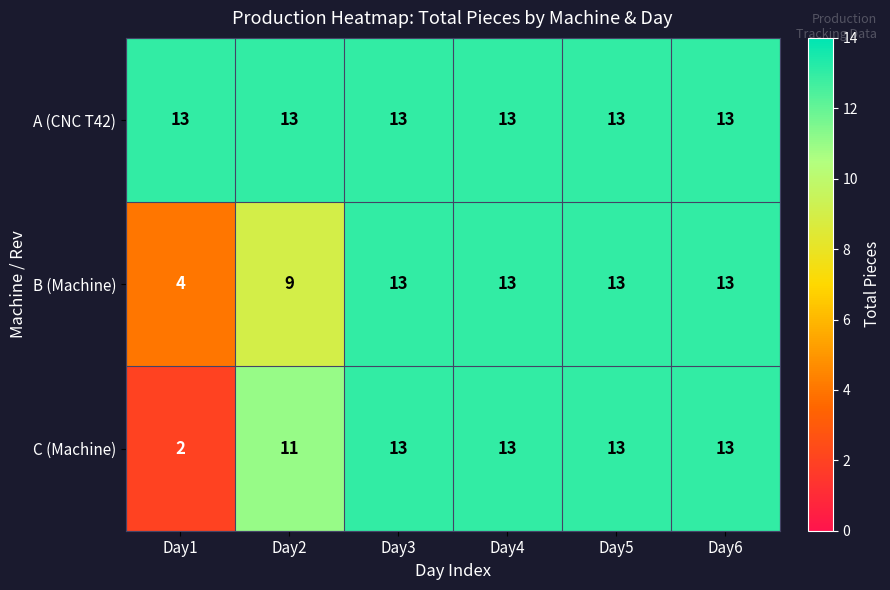

What is the average value of the A (CNC T42) series?

13